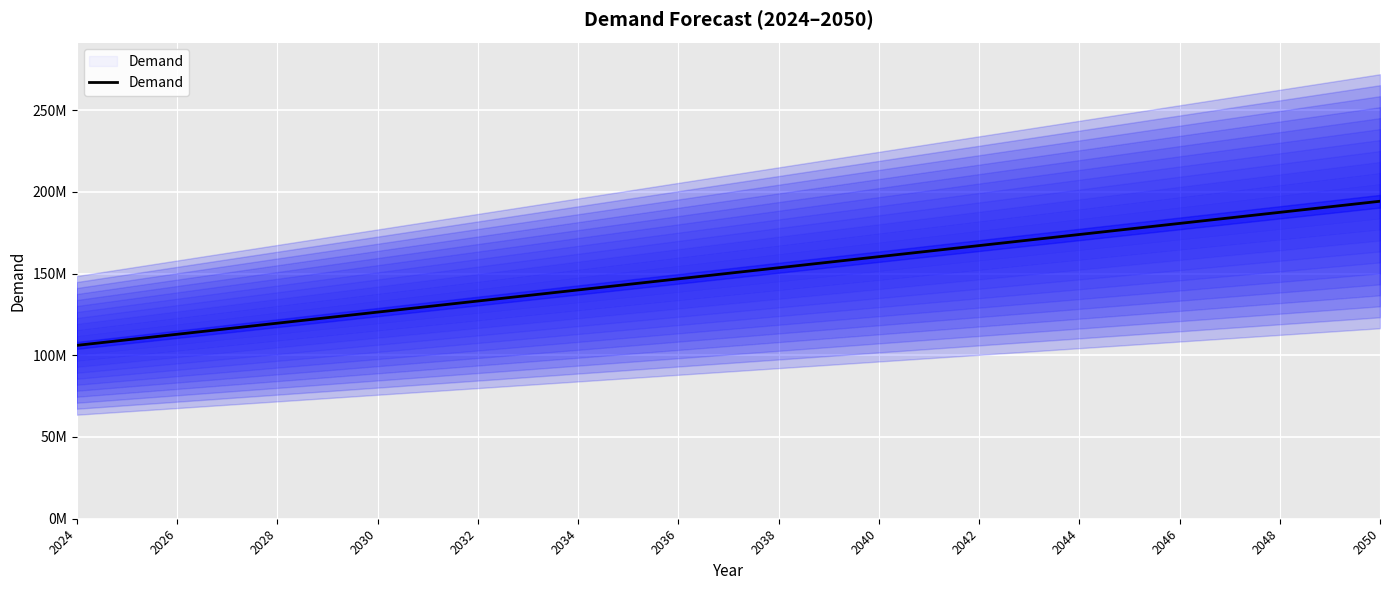

True or false: the data has more than 1 interior local peaks.

False